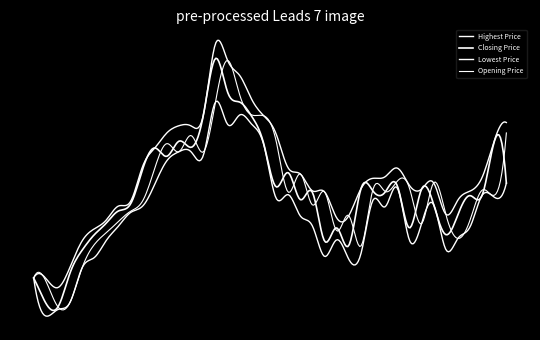

At how many categories does at least one series exceed 21?

6